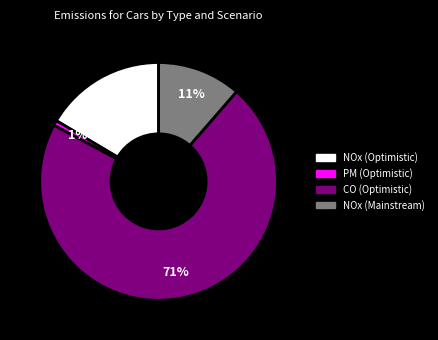

To the nearest percent, what is the difference between the largest and smallest slice percentages?

71%